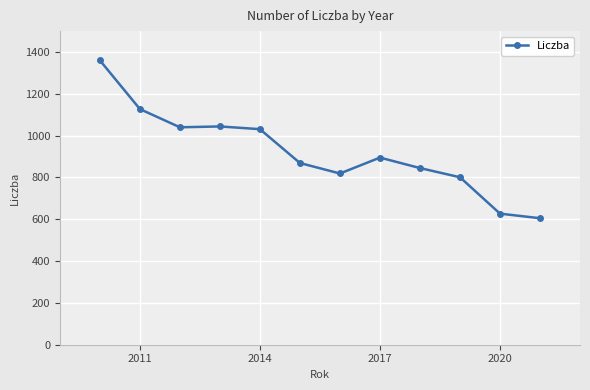

What is the value of the 2nd point from the left?

1127